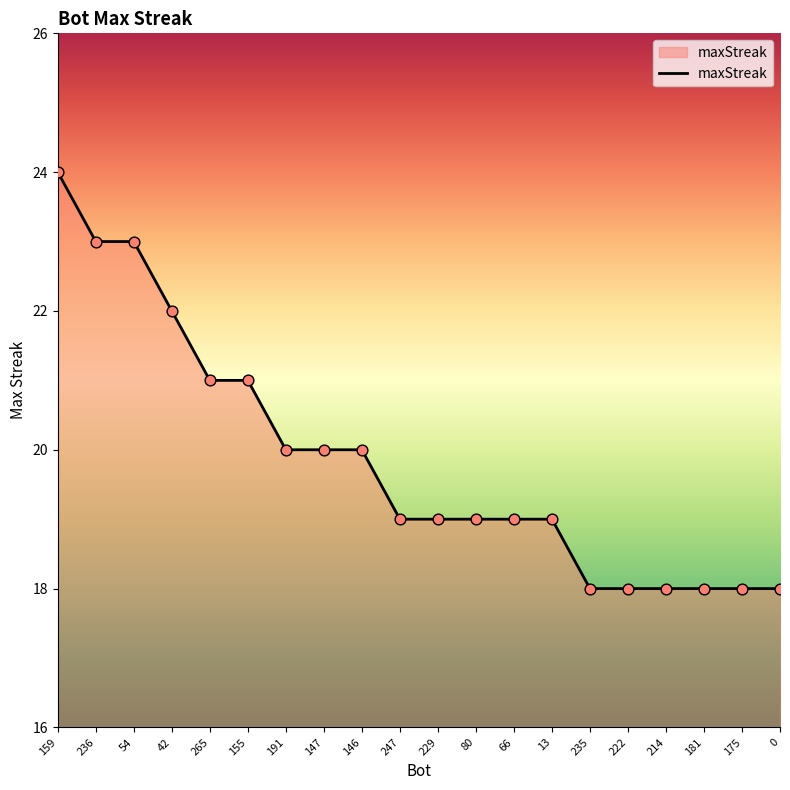

What is the change in value from 236 to 175?

-5